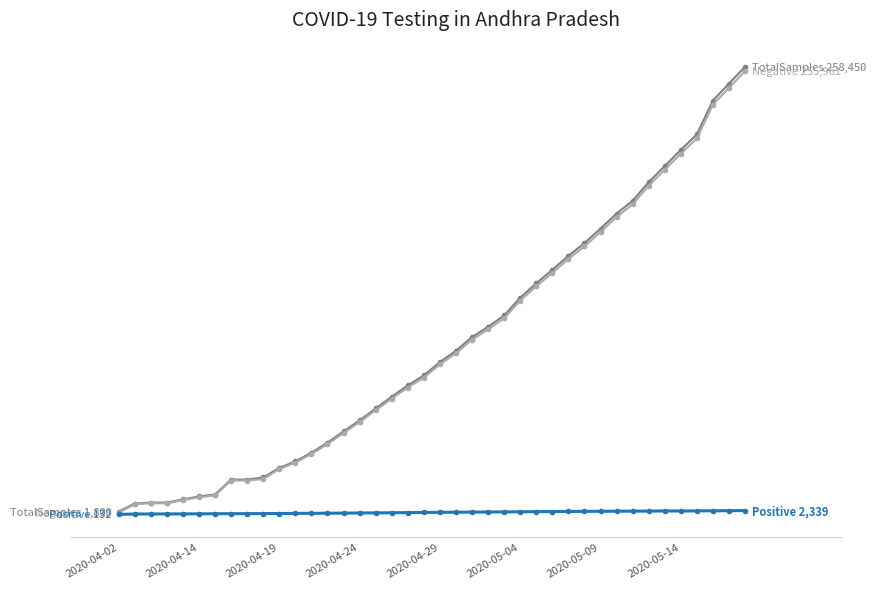

Is this an area chart (filled region under the line)?

No